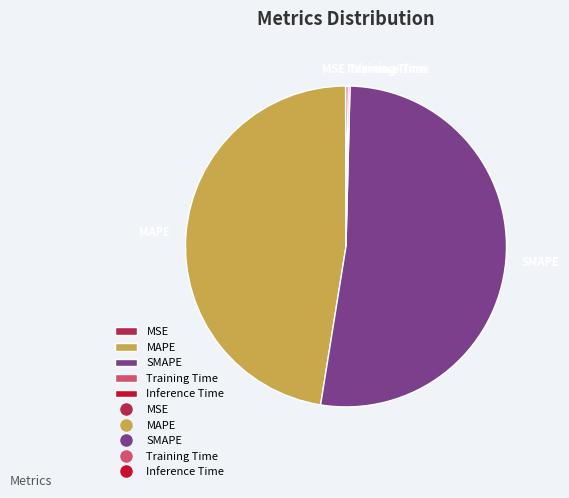

The SMAPE slice represents 52% of the pie. True or false?

True